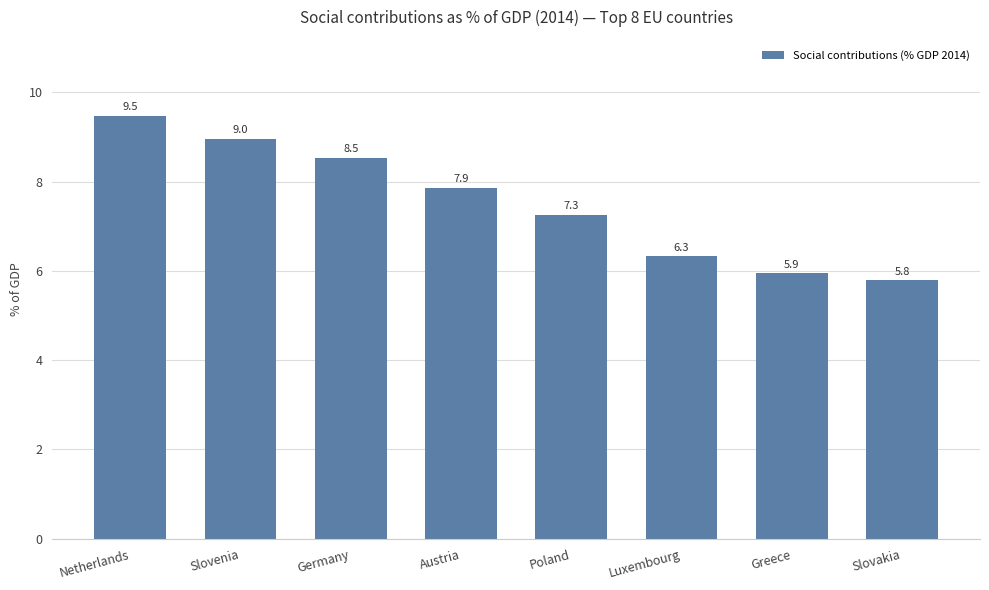

What is the approximate value at Greece?

5.9